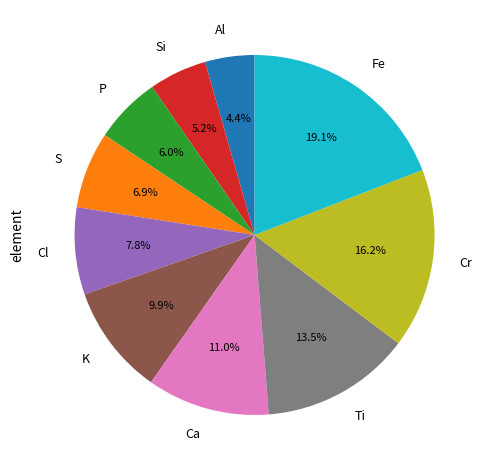

The P slice represents 1% of the pie. True or false?

False